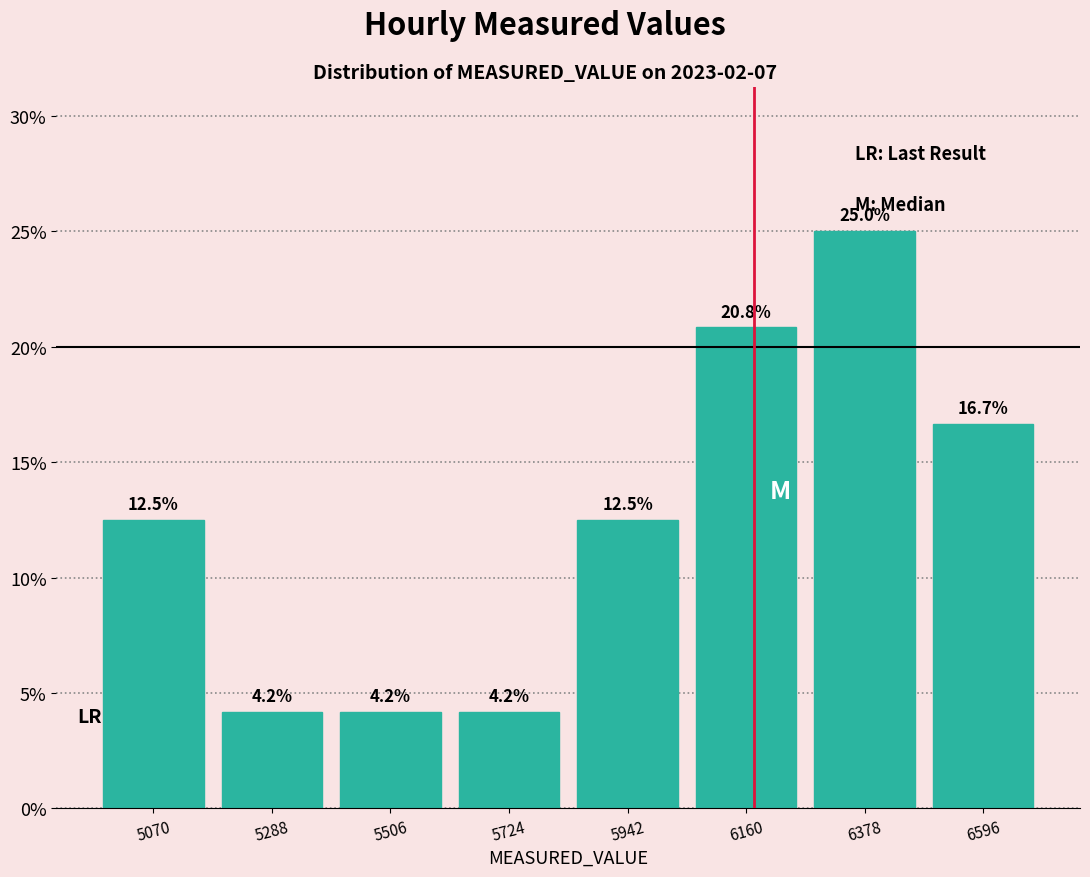

What is the height of the bar covering 5400 to 5600 on the x-axis? The bar edges are not printed on the chart, so give them approximately, as read against the axis.

4.2